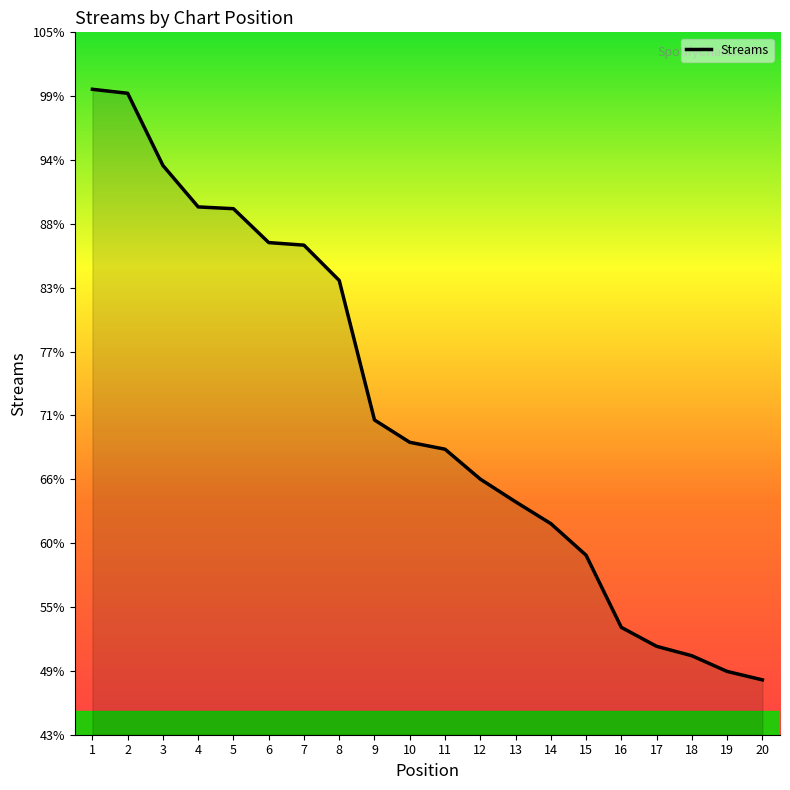

Is this an area chart (filled region under the line)?

Yes